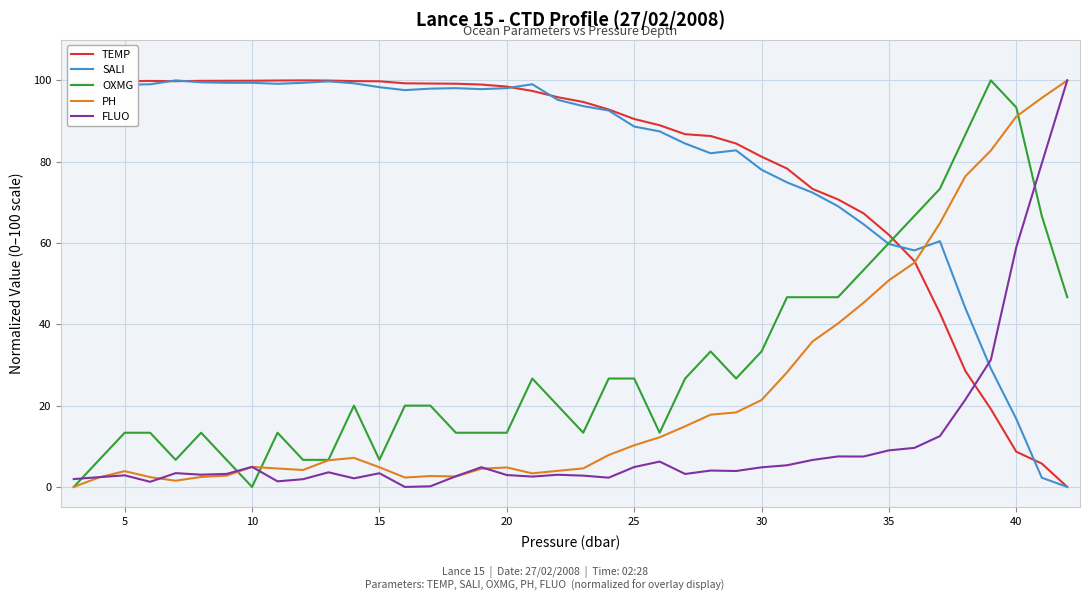

Which series ends up on top after the final intersection of OXMG and FLUO?

FLUO